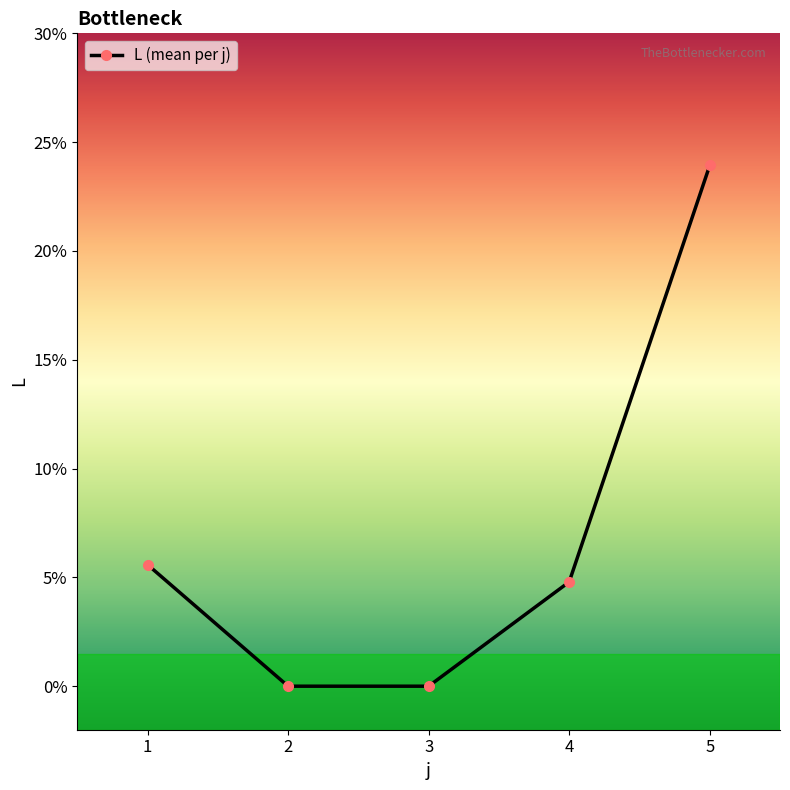

Reading right to left, list all the values displayed in this chart.

5=23.9	4=4.8	3=0.0	2=0.0	1=5.6